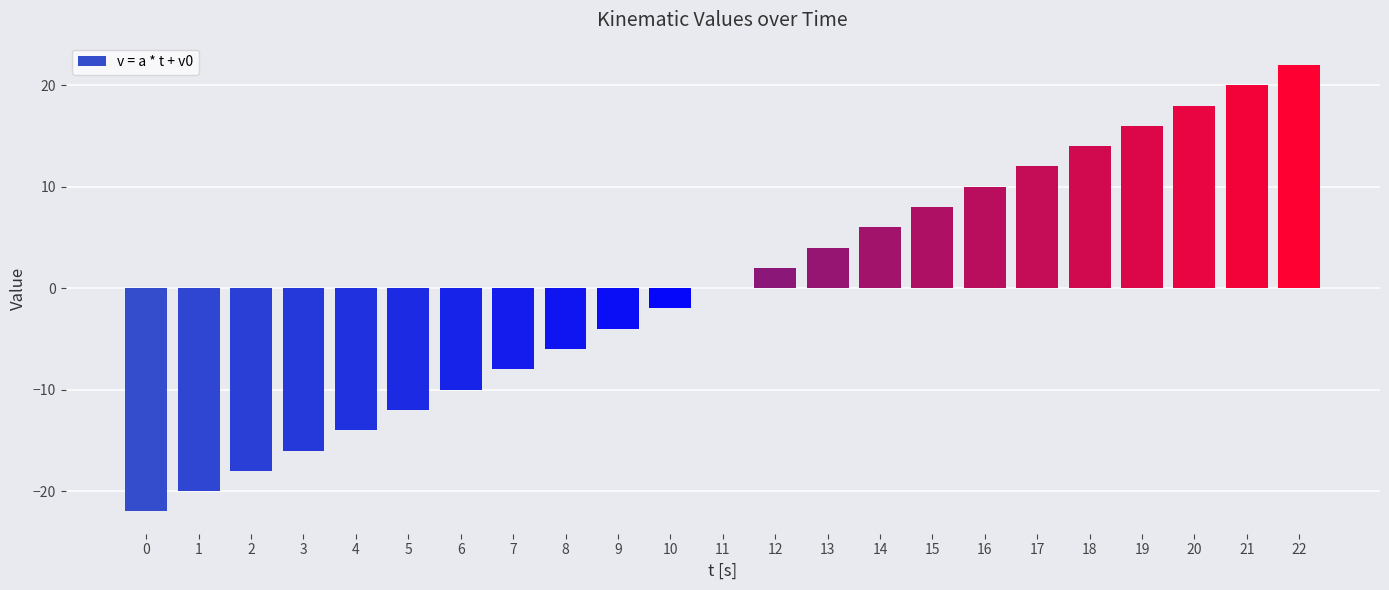

Reading left to right, list all the values displayed in this chart.

0=-22	1=-20	2=-18	3=-16	4=-14	5=-12	6=-10	7=-8	8=-6	9=-4	10=-2	11=0	12=2	13=4	14=6	15=8	16=10	17=12	18=14	19=16	20=18	21=20	22=22